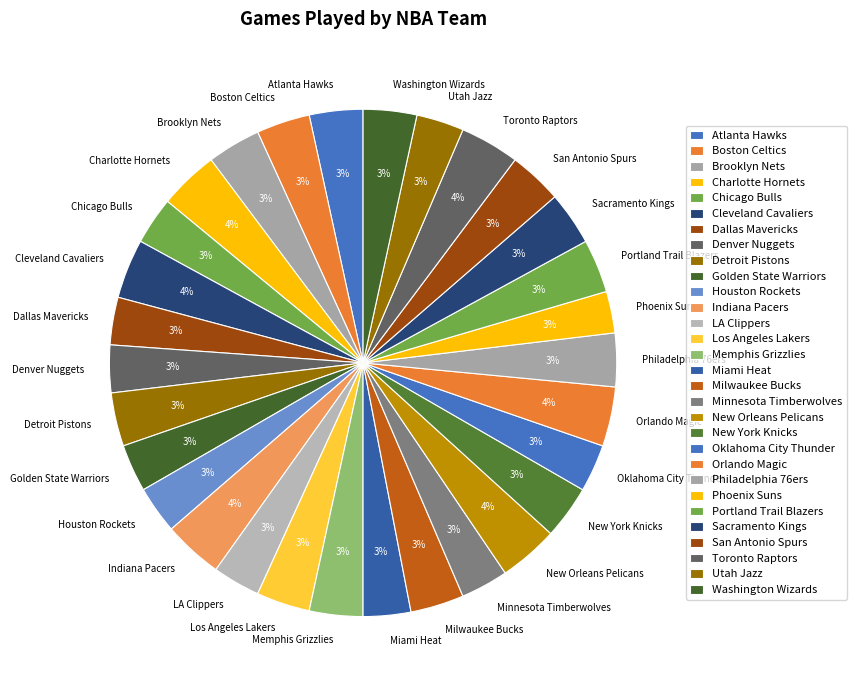

True or false: Brooklyn Nets accounts for 3% of the total.

True